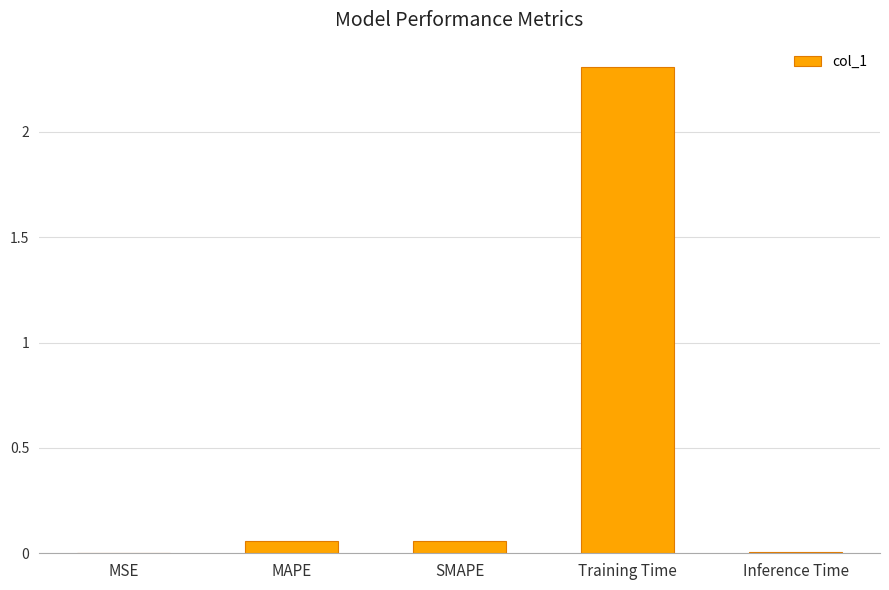

Which category has the highest value across all series?

Training Time